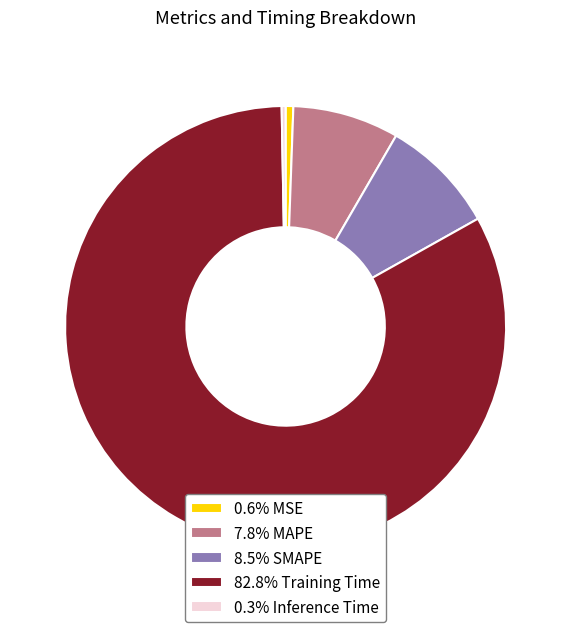

Combined, do 0.6% MSE and 7.8% MAPE account for over 50%?

No